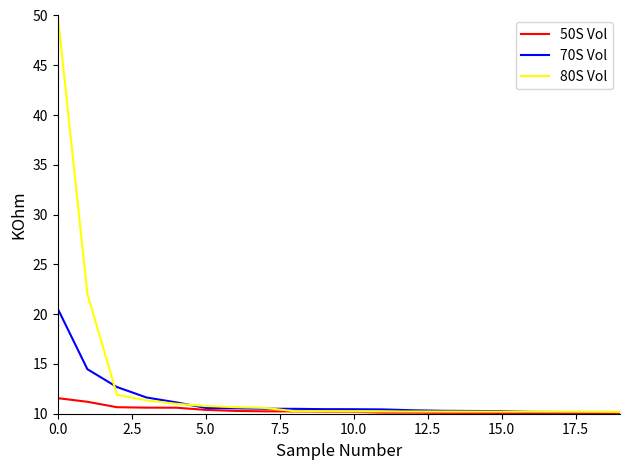

What is the sum of all 70S Vol values?

225.8